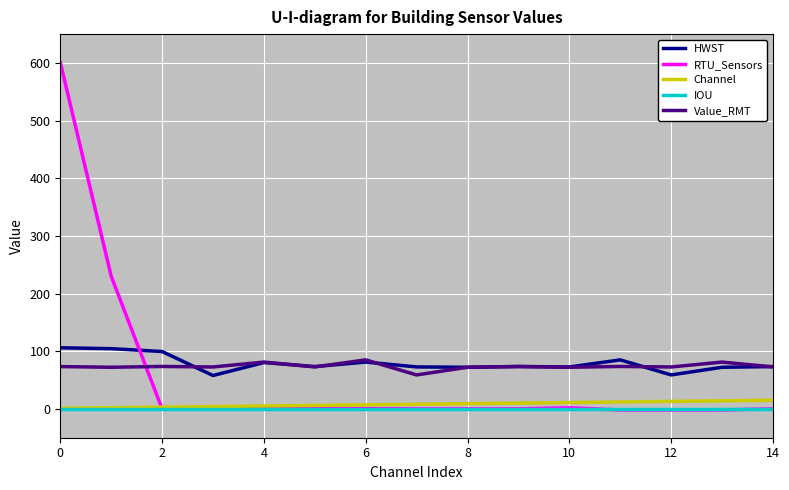

Which series has the widest spread of values?

RTU_Sensors